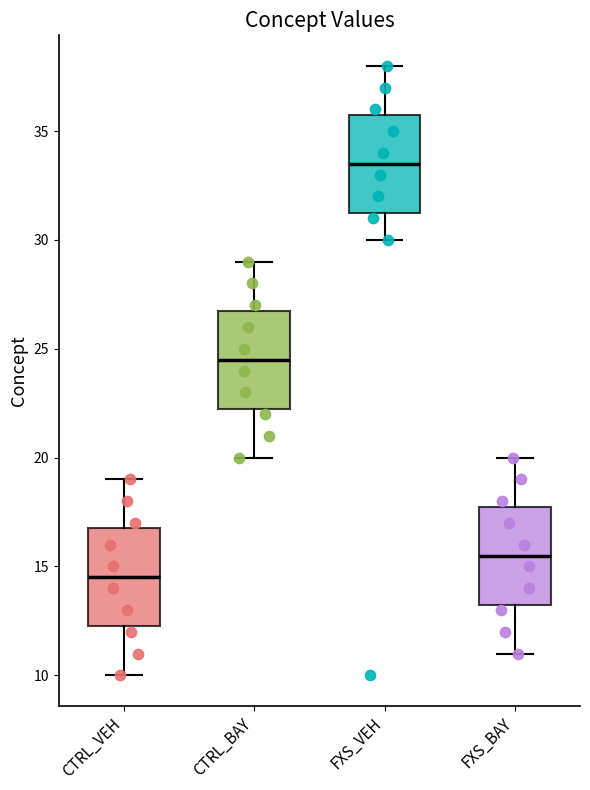

Reading left to right, read every box against the y-axis: the position of its median line, the range the box covers, and the ends of its whiskers. The values are not printed on the chart, so give them approximately, as read against the axis.

CTRL_VEH: median 14.5, box 12.5 to 17.0, whiskers 10.0 to 19.0
CTRL_BAY: median 24.5, box 22.5 to 27.0, whiskers 20.0 to 29.0
FXS_VEH: median 33.5, box 31.5 to 36.0, whiskers 30.0 to 38.0
FXS_BAY: median 15.5, box 13.5 to 18.0, whiskers 11.0 to 20.0